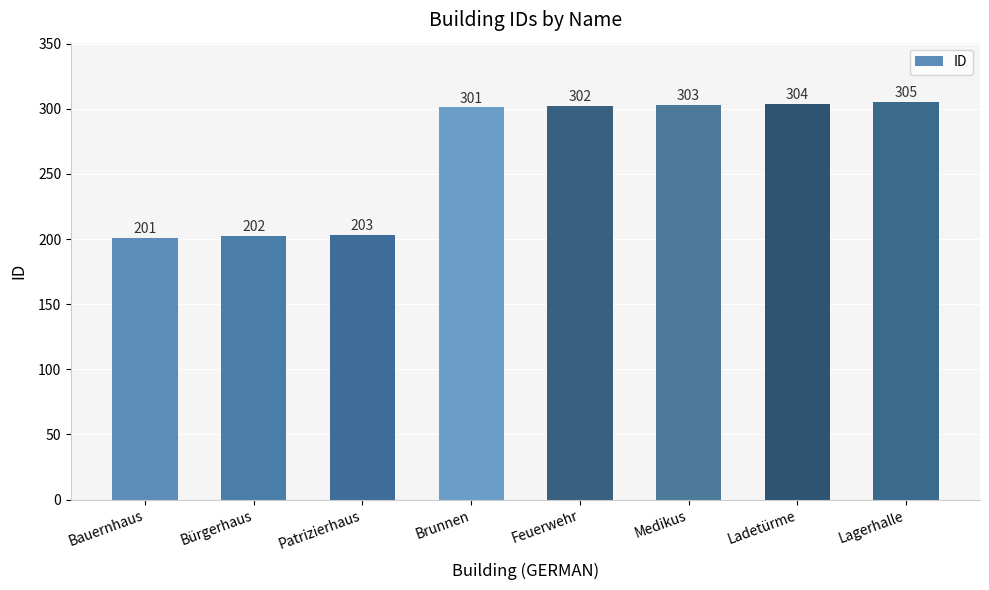

How many bars are there in total?

8